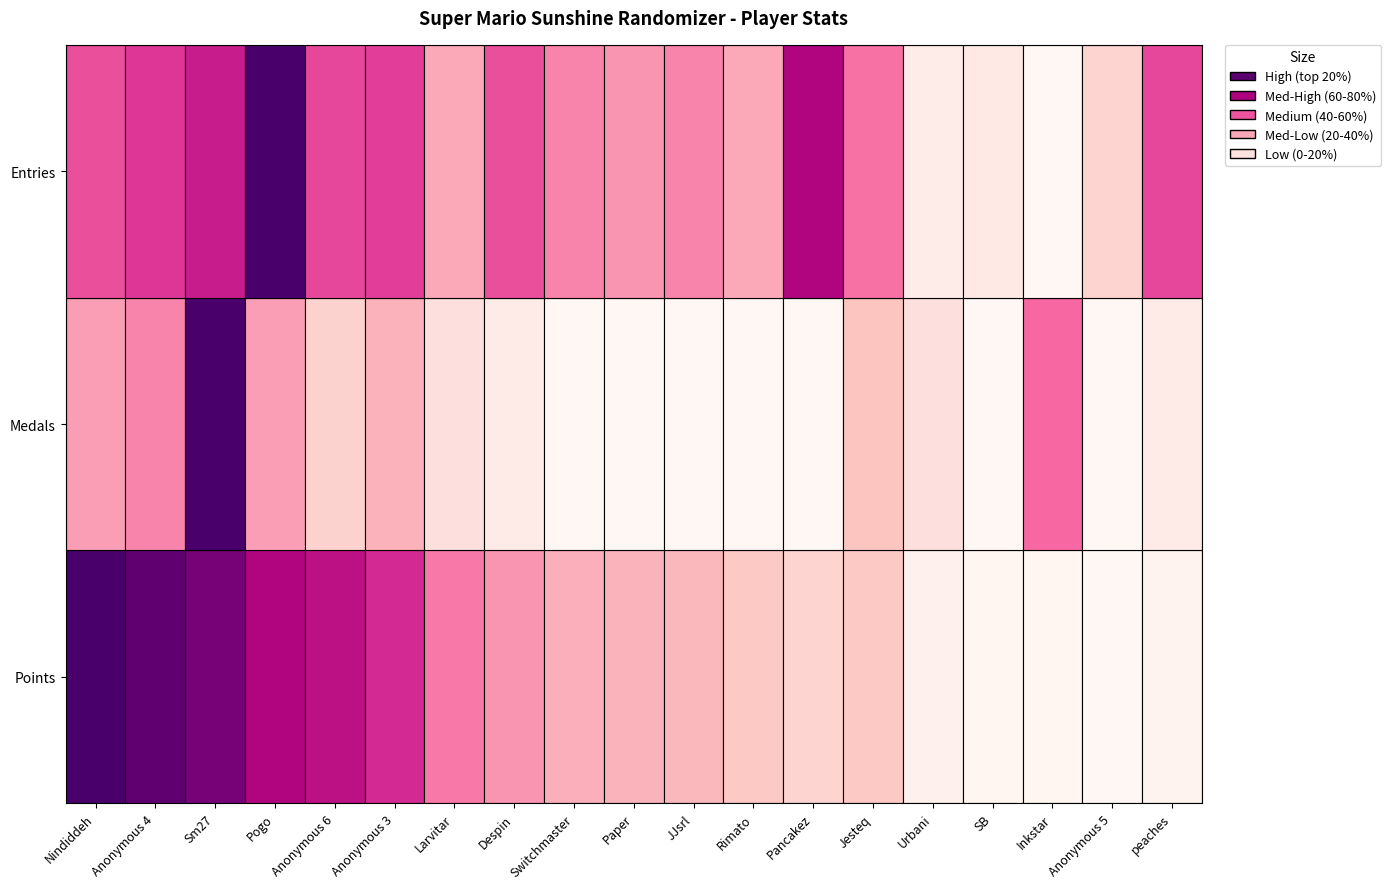

What is the difference between the Medals values at 16 and 14?

6